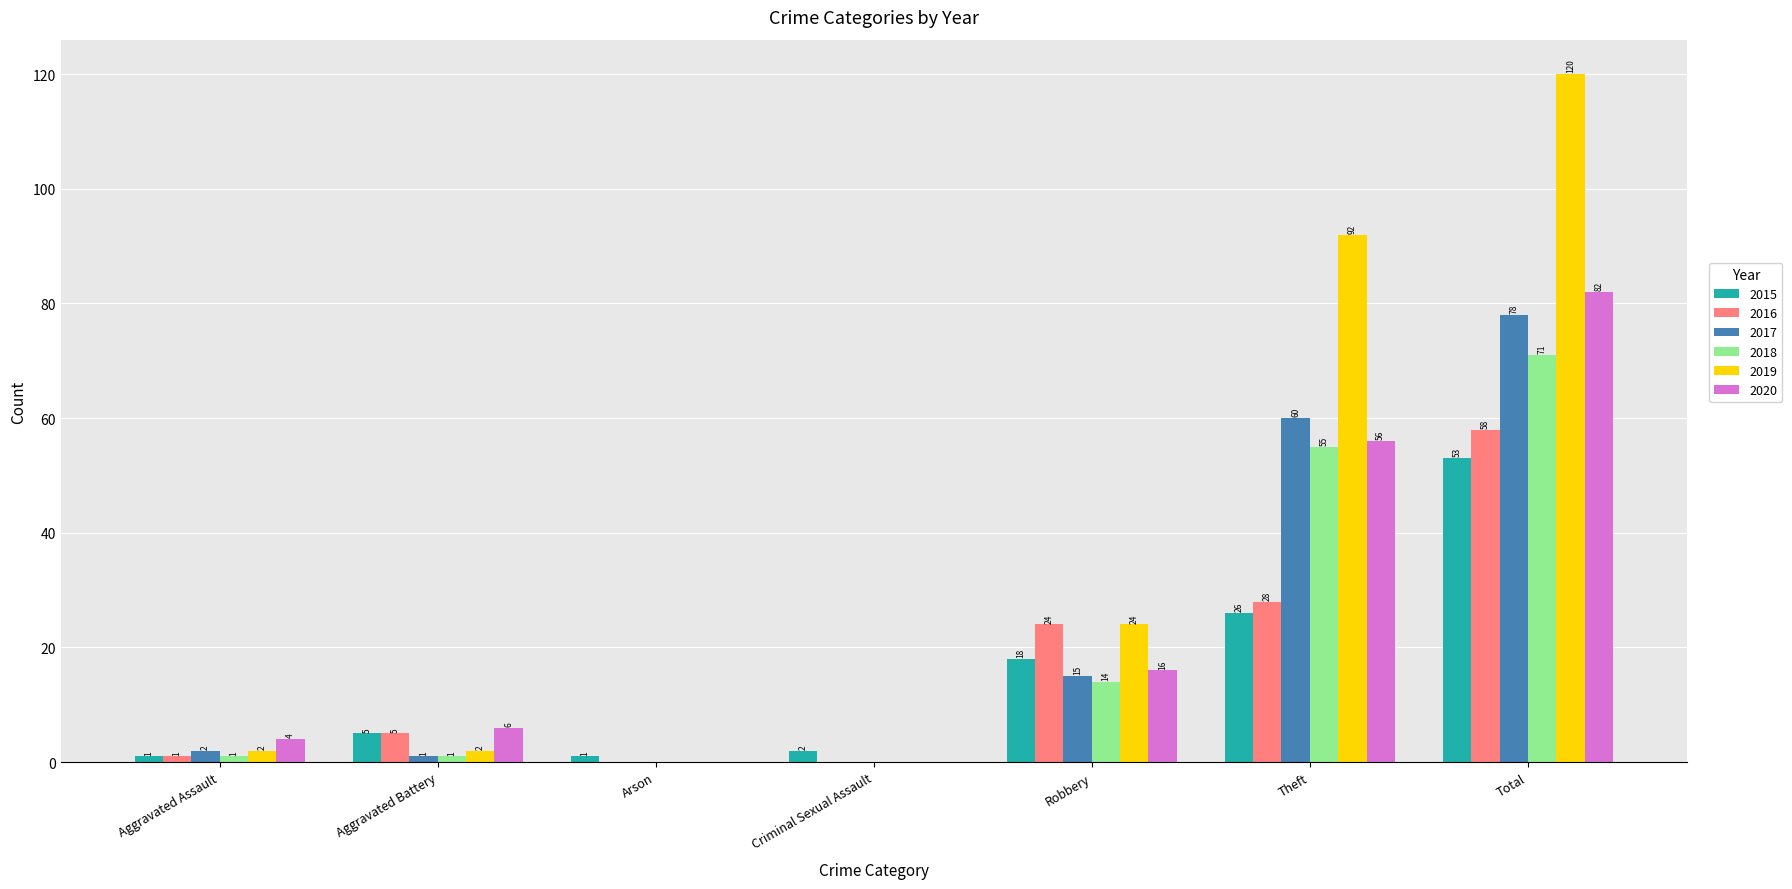

The value of 2016 at Arson is 0. True or false?

True